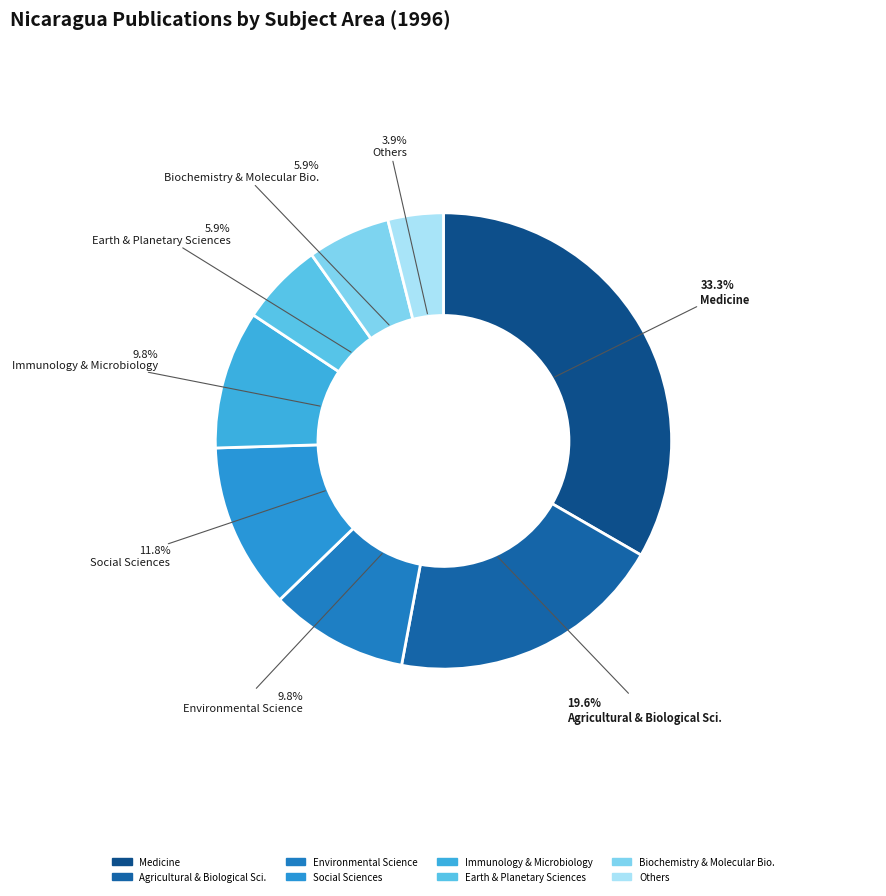

Which category has the smallest portion of the pie?

Others